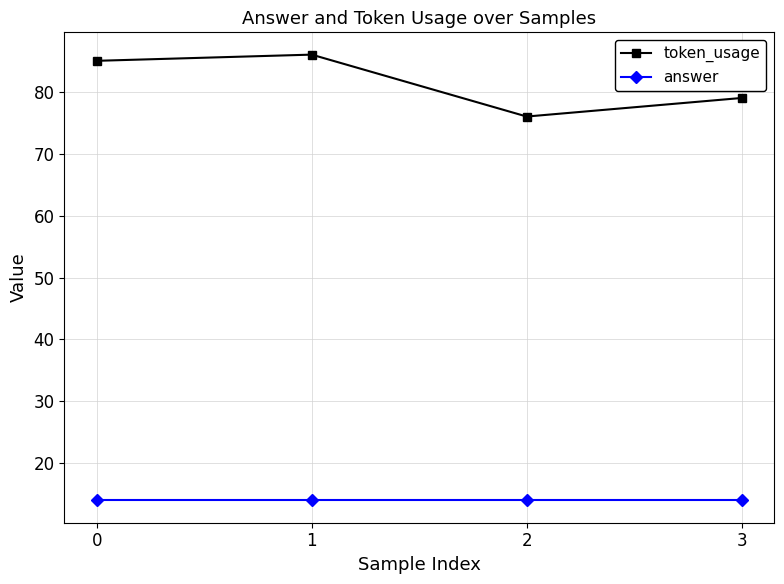

What is the value of the token_usage point at the 4th from the left?

79